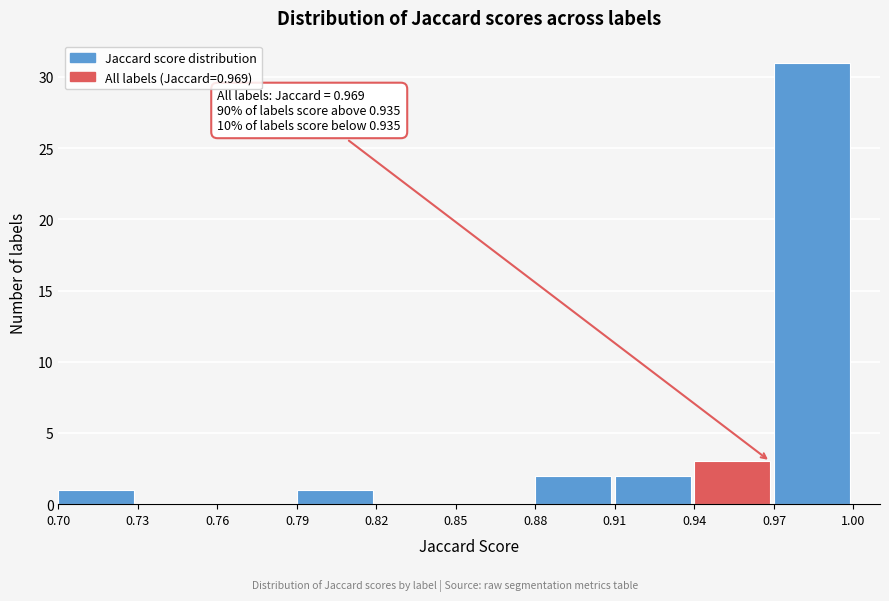

Over which range of the x-axis is the bar tallest?

0.97 to 1.00